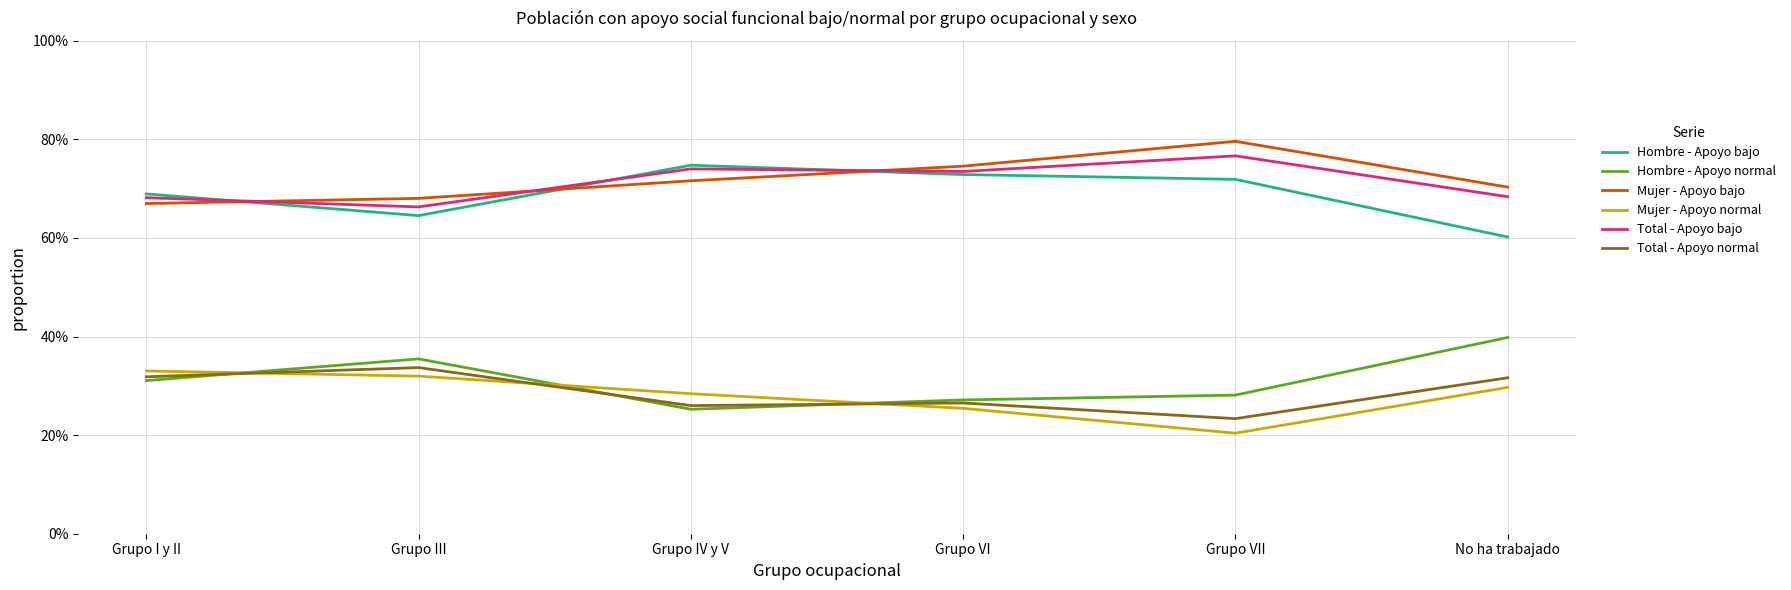

Reading left to right, transcribe all the data shown in this chart.

Hombre - Apoyo bajo: Grupo I y II=0.7	Grupo III=0.6	Grupo IV y V=0.7	Grupo VI=0.7	Grupo VII=0.7	No ha trabajado=0.6
Hombre - Apoyo normal: Grupo I y II=0.3	Grupo III=0.4	Grupo IV y V=0.3	Grupo VI=0.3	Grupo VII=0.3	No ha trabajado=0.4
Mujer - Apoyo bajo: Grupo I y II=0.7	Grupo III=0.7	Grupo IV y V=0.7	Grupo VI=0.7	Grupo VII=0.8	No ha trabajado=0.7
Mujer - Apoyo normal: Grupo I y II=0.3	Grupo III=0.3	Grupo IV y V=0.3	Grupo VI=0.3	Grupo VII=0.2	No ha trabajado=0.3
Total - Apoyo bajo: Grupo I y II=0.7	Grupo III=0.7	Grupo IV y V=0.7	Grupo VI=0.7	Grupo VII=0.8	No ha trabajado=0.7
Total - Apoyo normal: Grupo I y II=0.3	Grupo III=0.3	Grupo IV y V=0.3	Grupo VI=0.3	Grupo VII=0.2	No ha trabajado=0.3